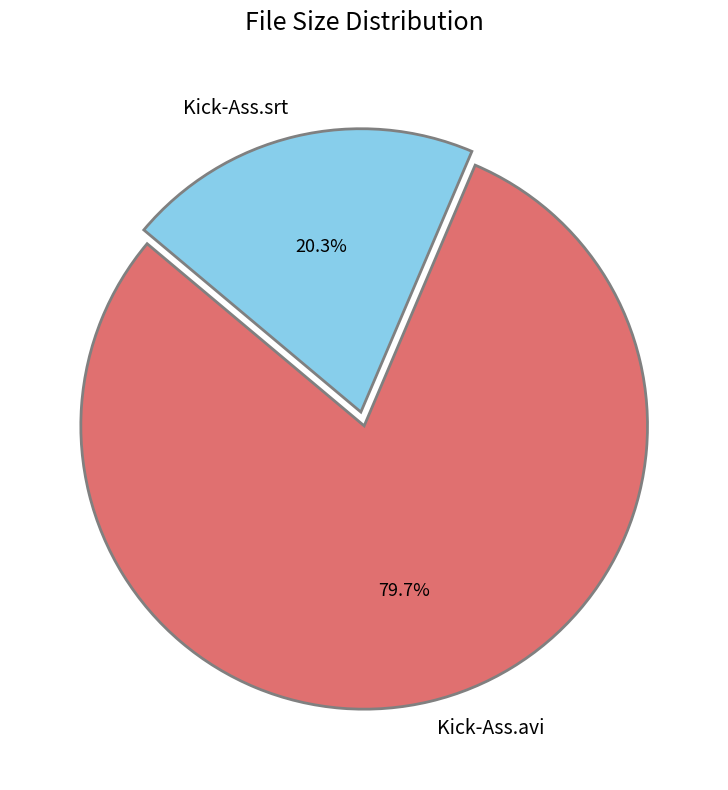

How many slices are in this pie chart?

2